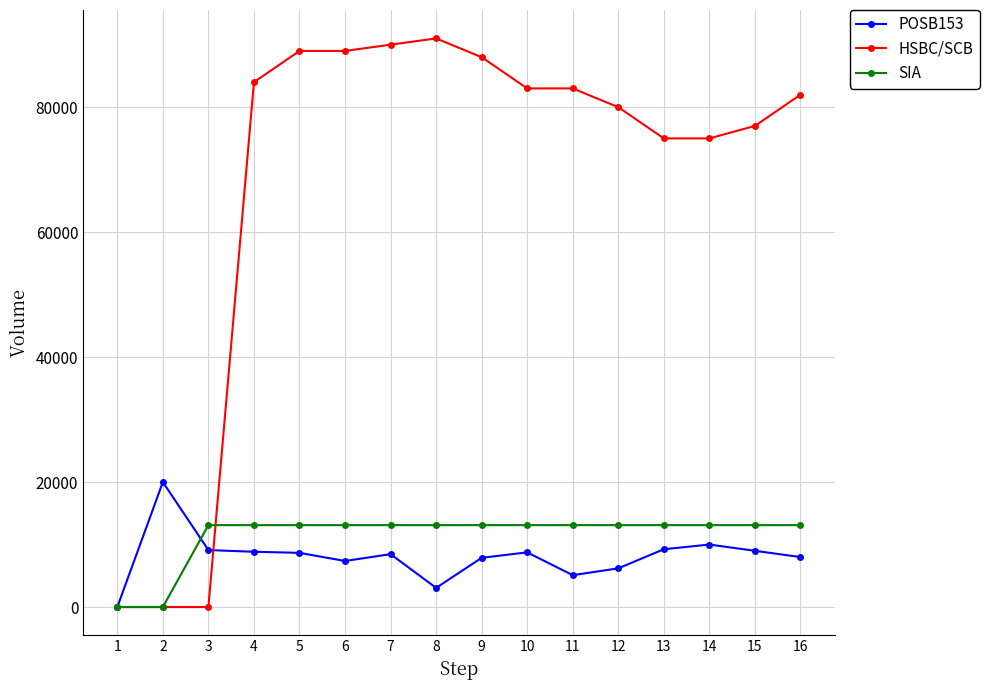

What is the maximum value shown in the chart?

91000.0